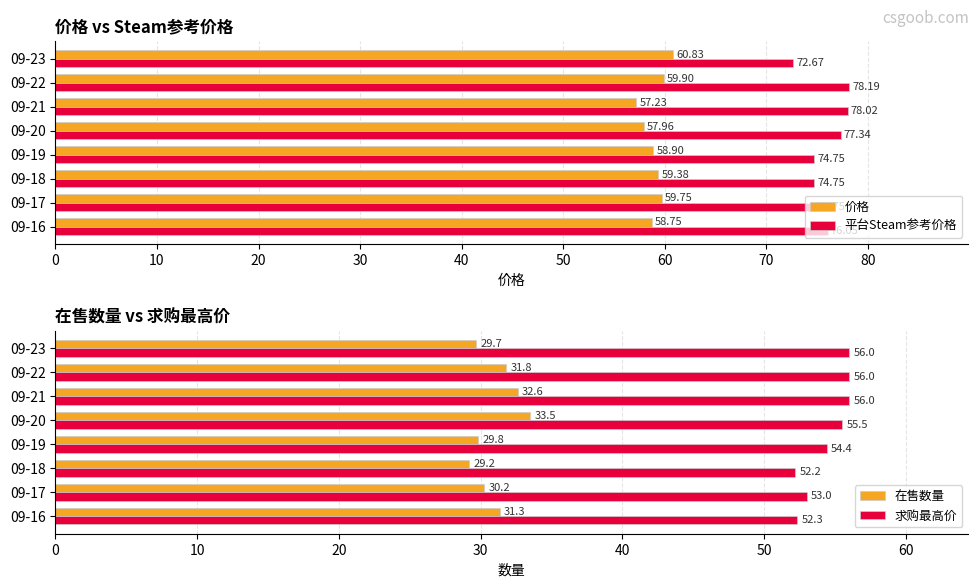

How many bars are there in total?

32